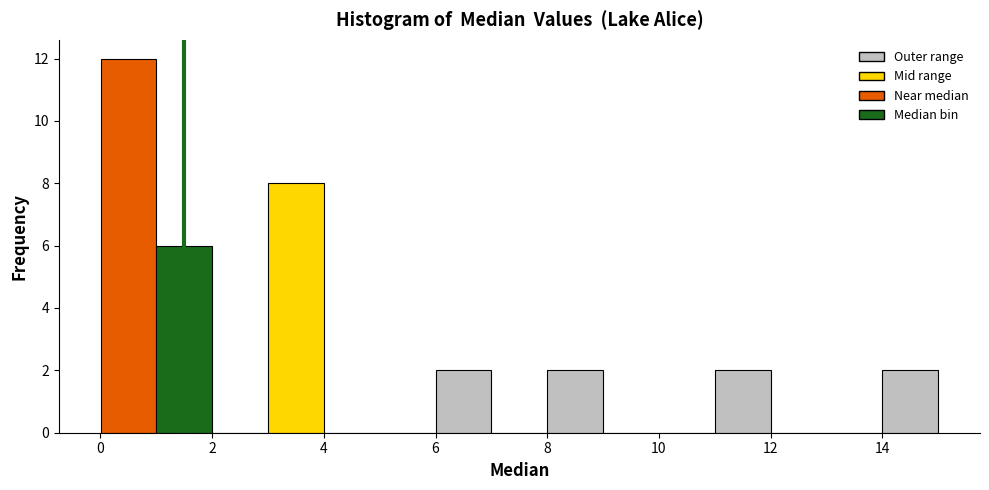

Over which range of the x-axis is the bar tallest?

0 to 1